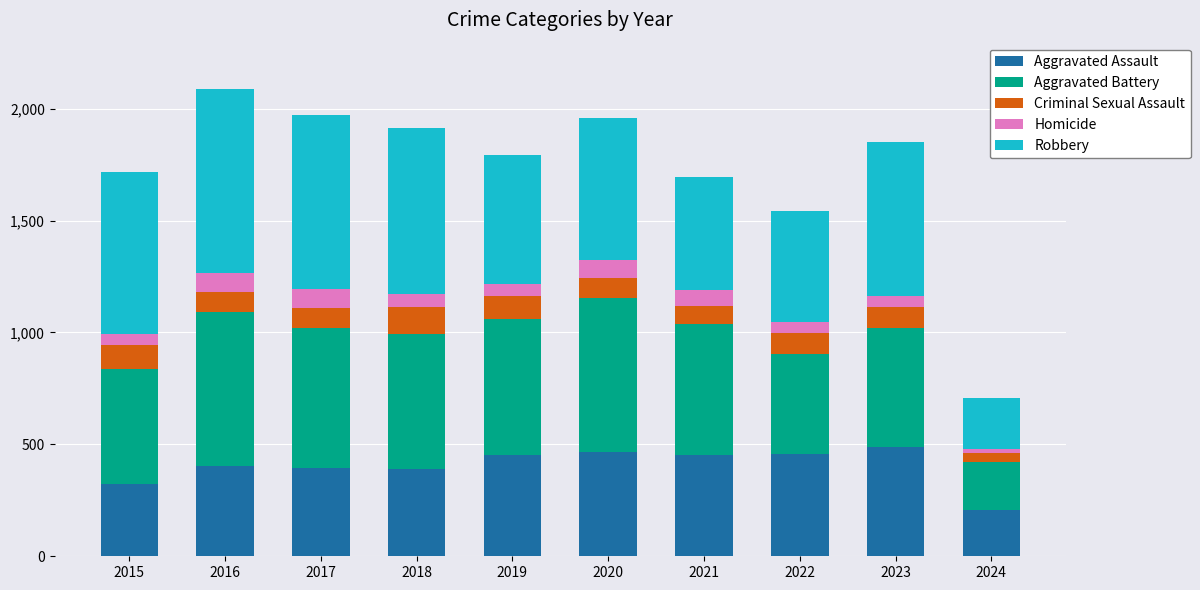

What is the maximum value for Aggravated Assault?

488